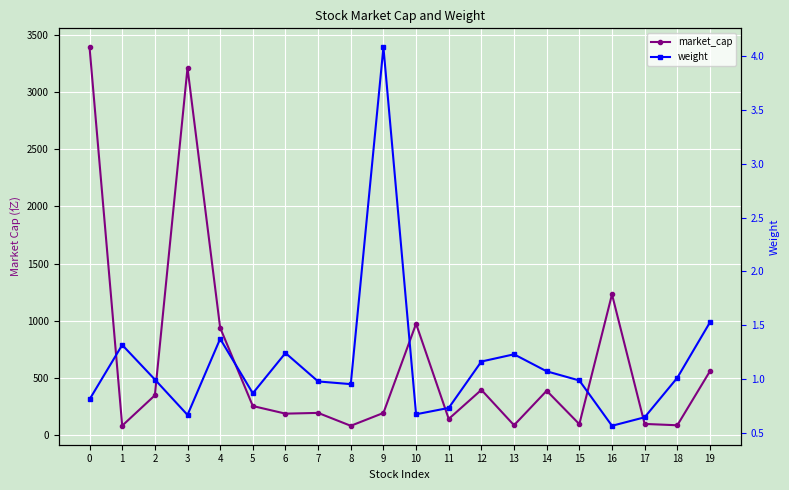

What is the sum of all market_cap values?

12973.2